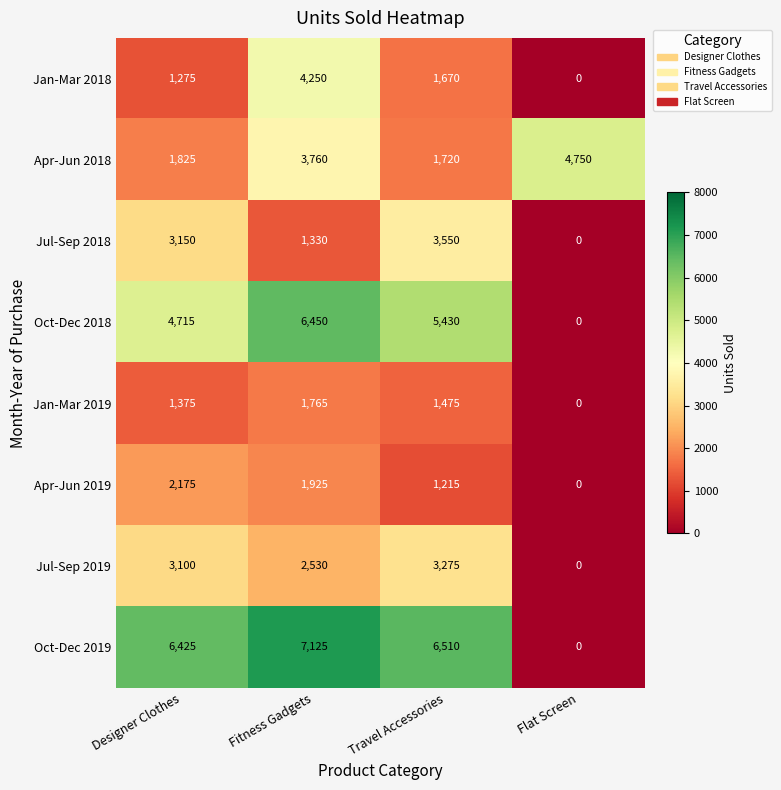

Which series changed the most between Fitness Gadgets and Flat Screen?

Oct-Dec 2019